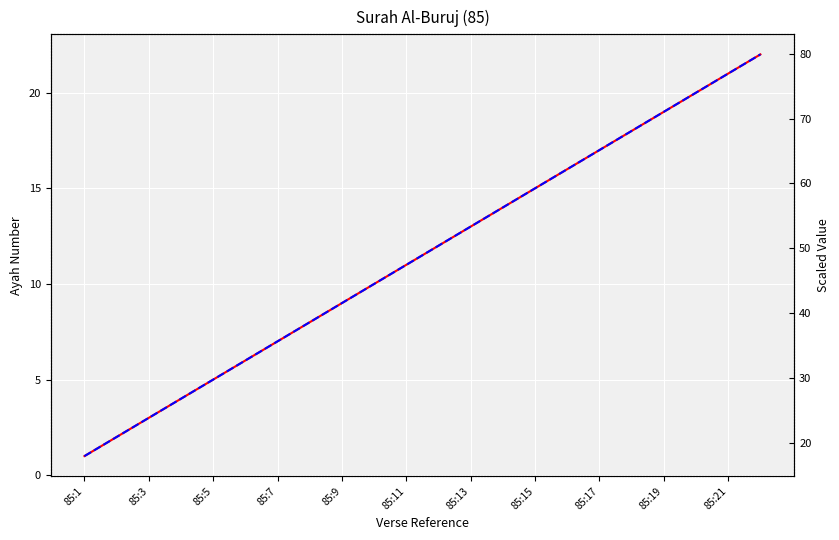

How many values in the ayah_scaled series exceed 50?

11